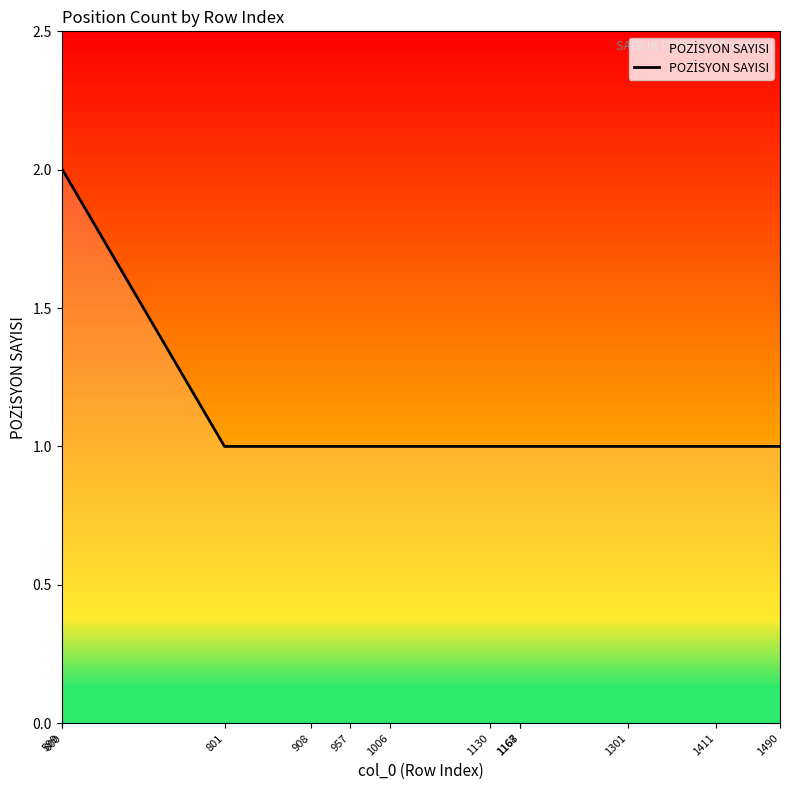

What is the value of the 2nd point from the left?

2